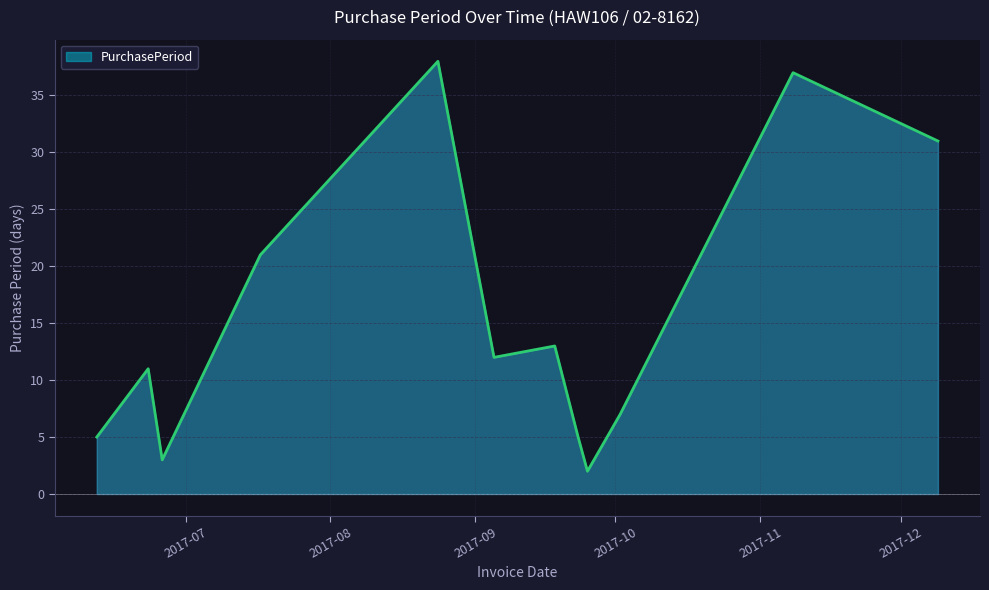

What is the greatest value displayed?

38